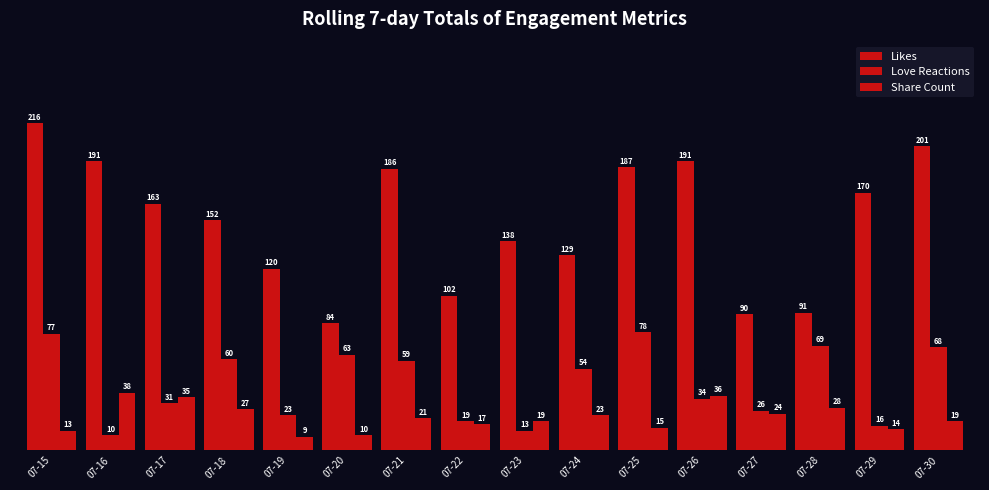

What is the greatest value displayed?

216